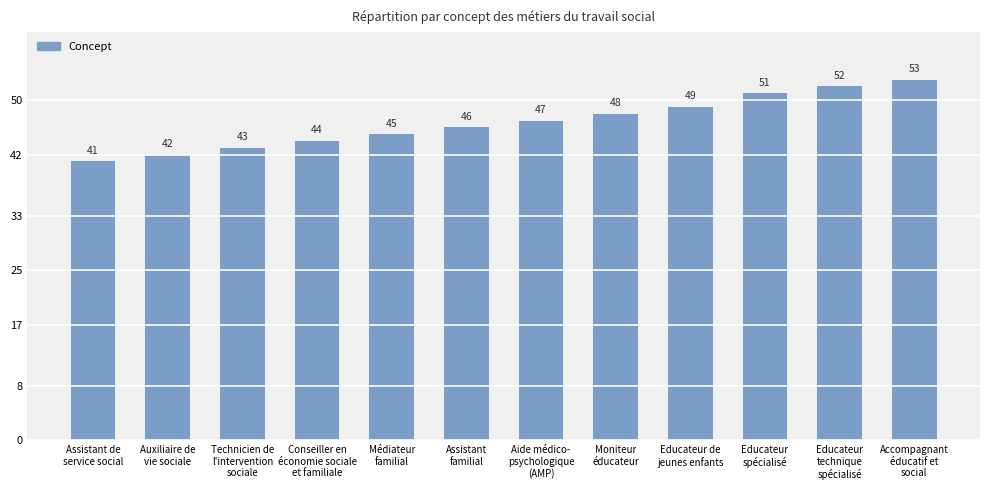

What position from the left is Accompagnant
éducatif et
social?

12